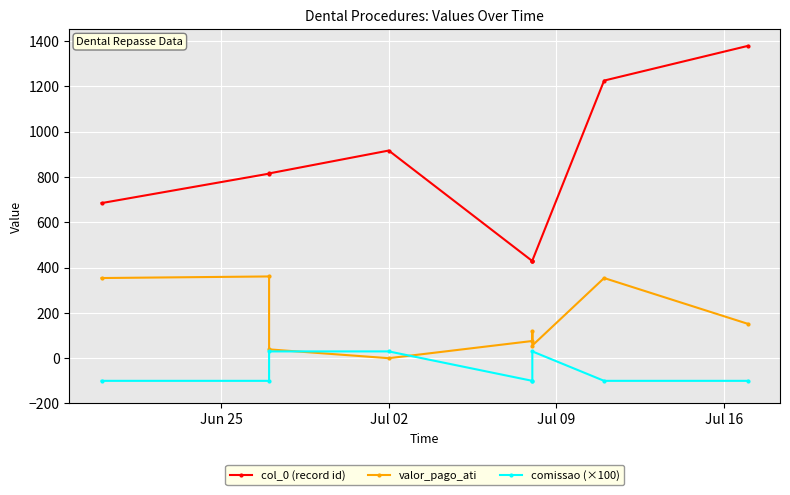

What is the value of the comissao (×100) point at the 3rd from the left?

30